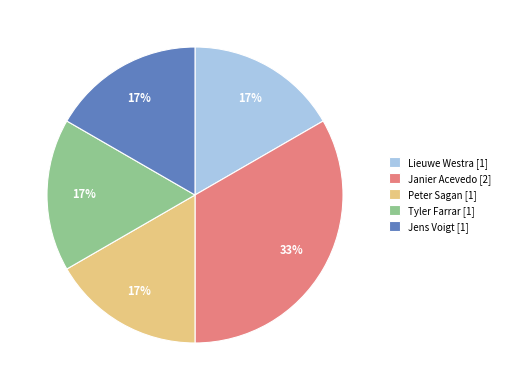

True or false: Tyler Farrar accounts for 17% of the total.

True